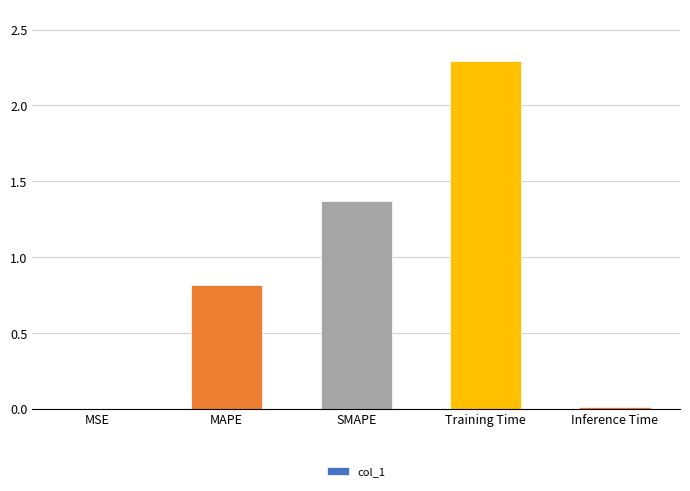

What is the maximum value shown in the chart?

2.3